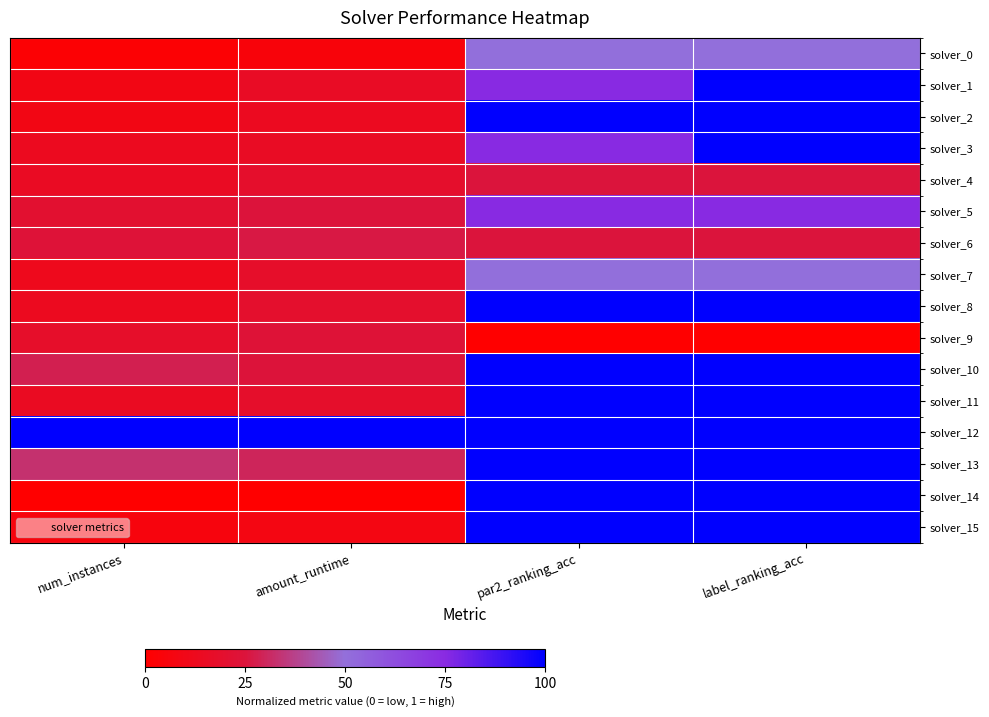

Which series has the widest spread of values?

solver_14